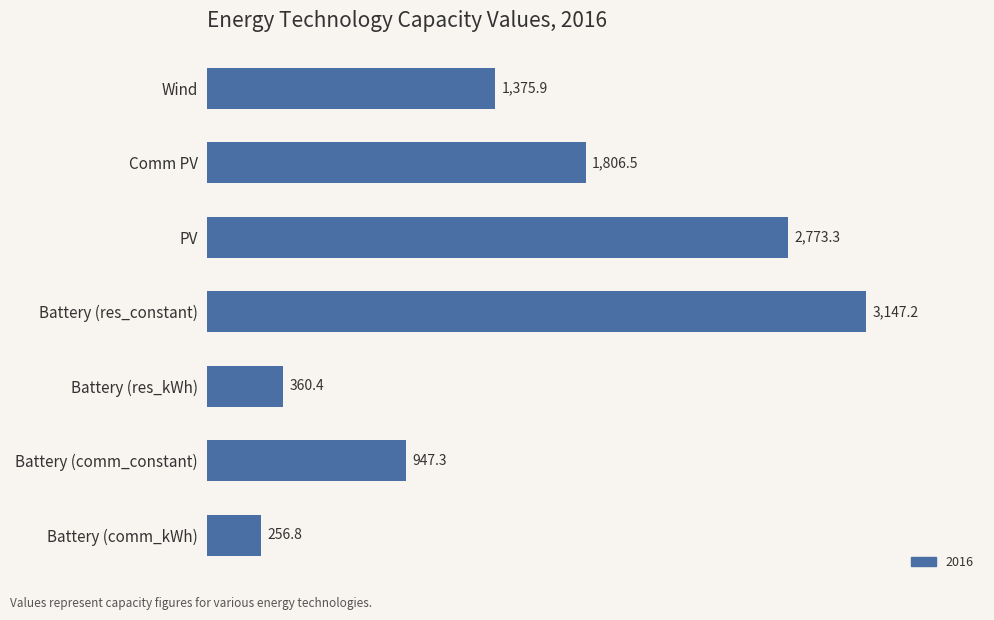

What is the greatest value displayed?

3147.2